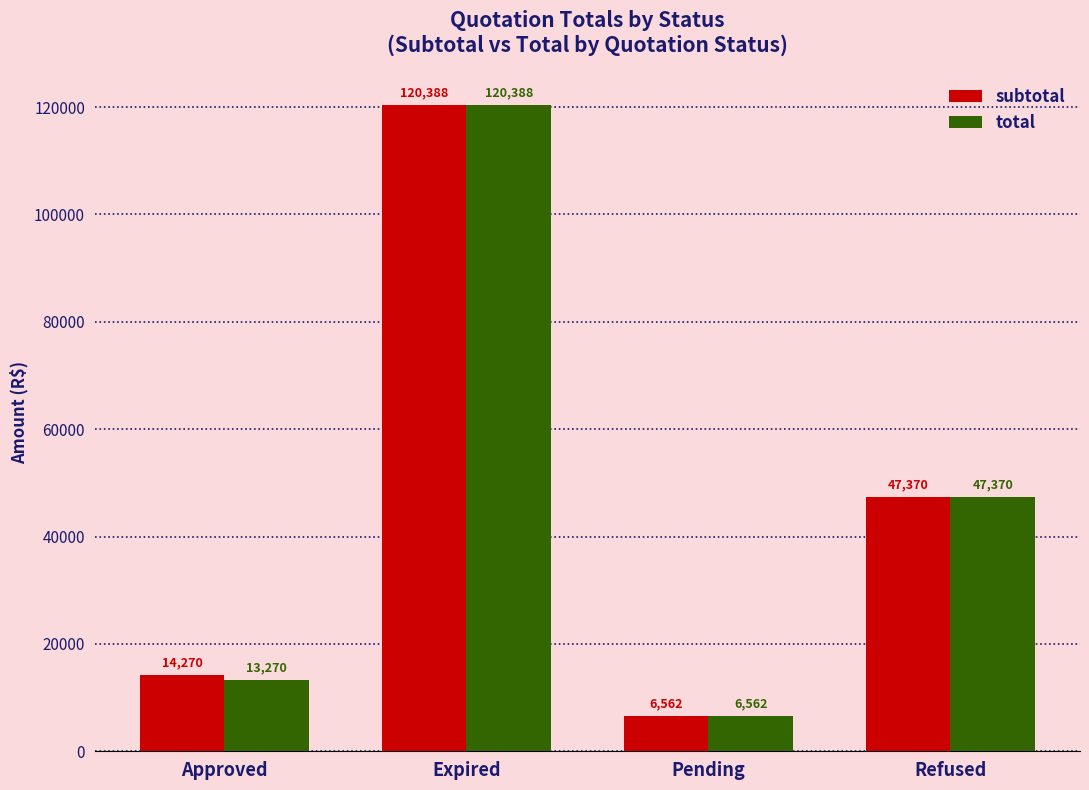

Where does the subtotal series first go above 47370?

Expired